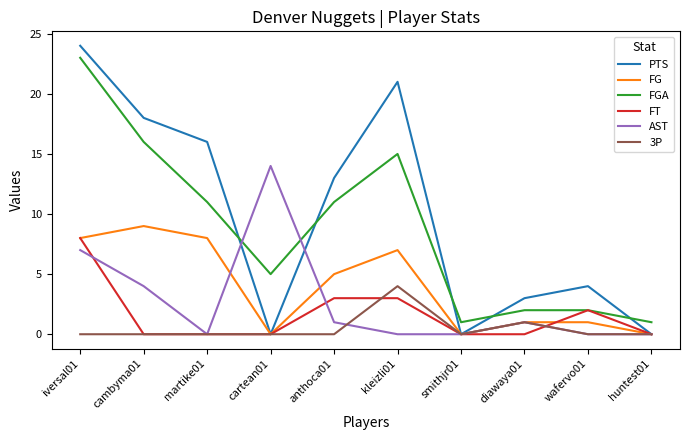

Does the chart have visible grid lines?

No